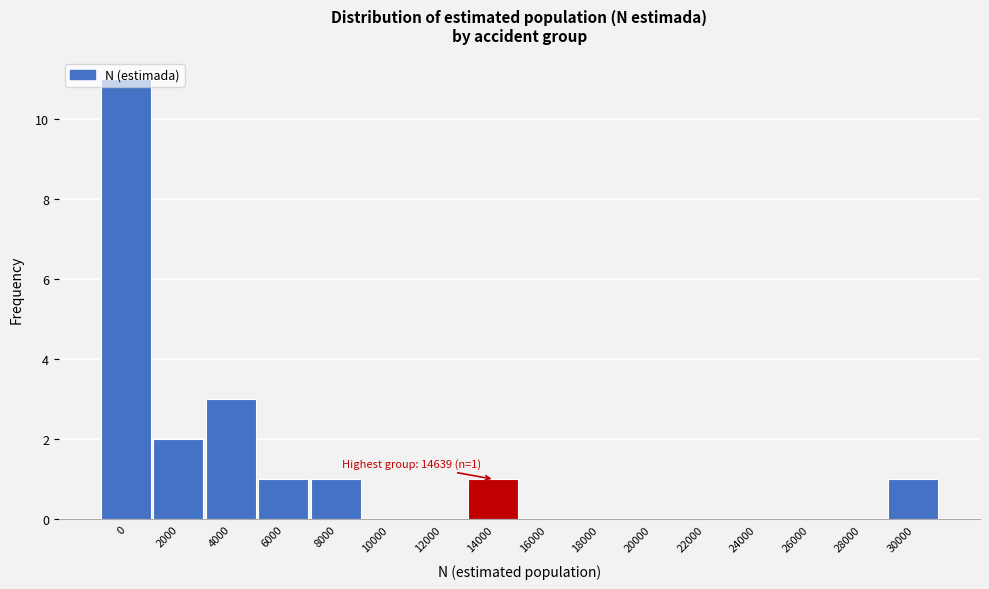

Is it true that the value at 20000 is 0?

True